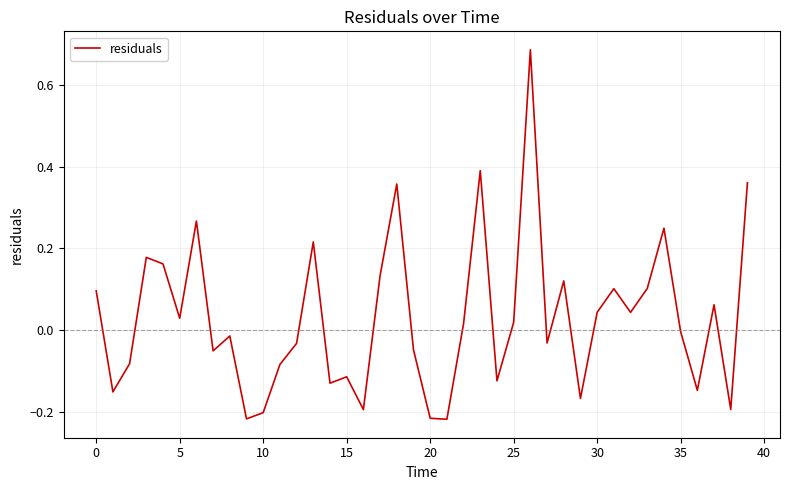

What is the difference between the maximum and minimum values?

0.9